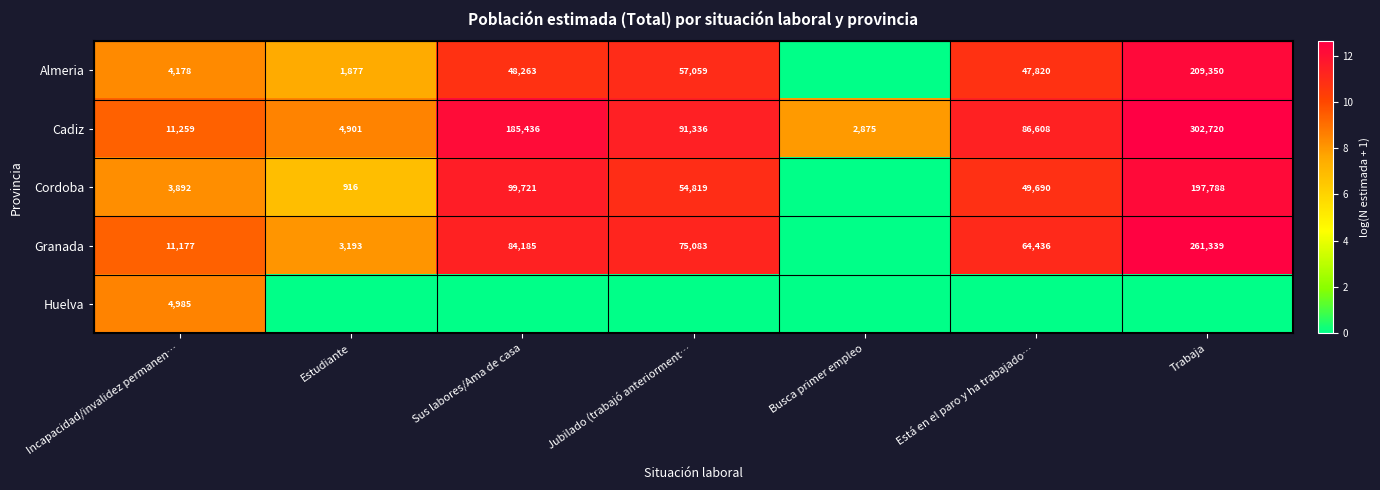

What is the sum of the Almeria values at Incapacidad/invalidez permanen… and Estudiante?

6055